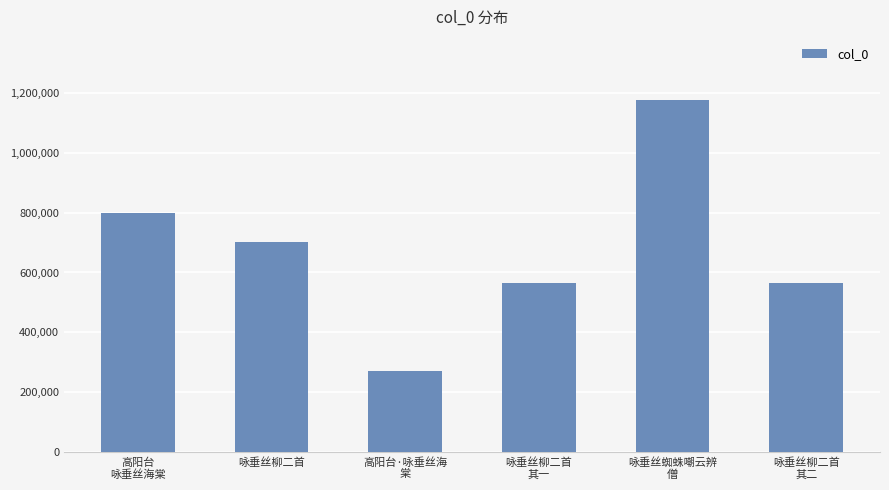

Where is the data nearest to the value 722363?

咏垂丝柳二首